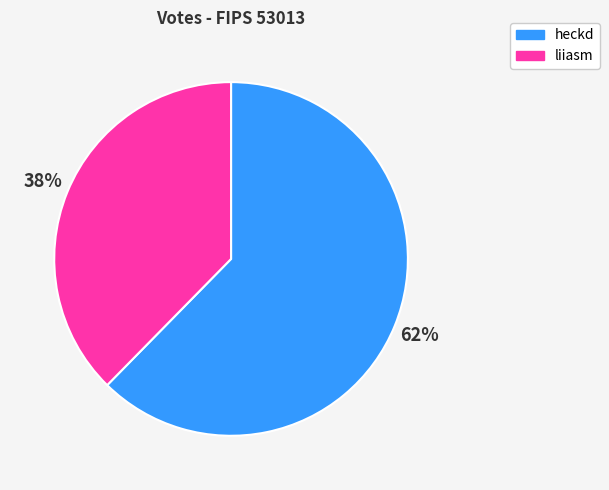

What is the majority slice?

heckd